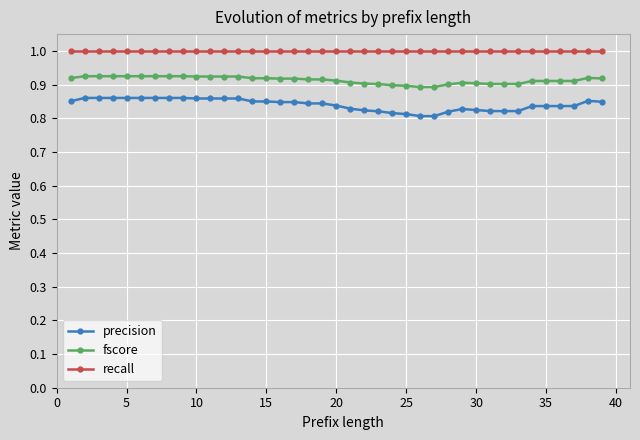

Which series has the largest total across all categories?

recall